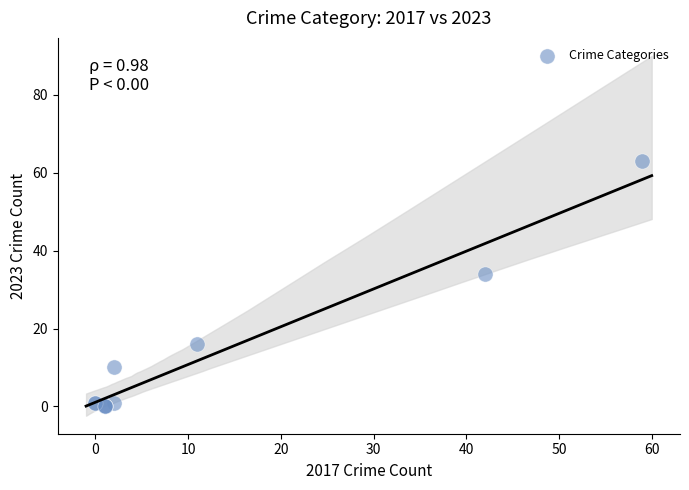

What Y value in the scatter plot is closest to 31?

34